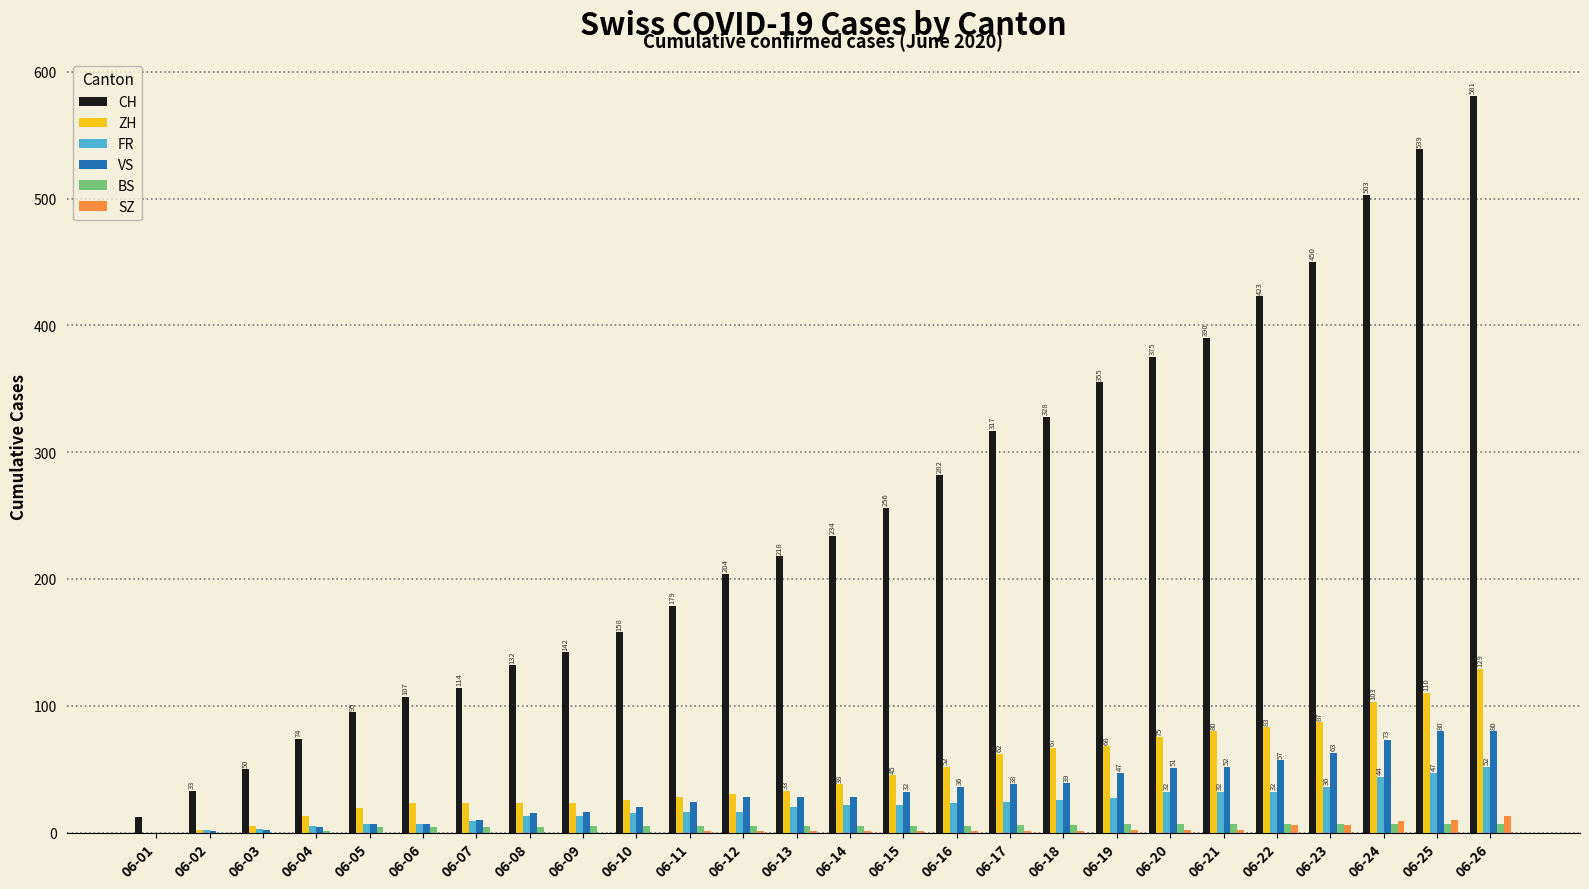

Is the value of ZH at 06-22 greater than the value of SZ at 06-23?

Yes